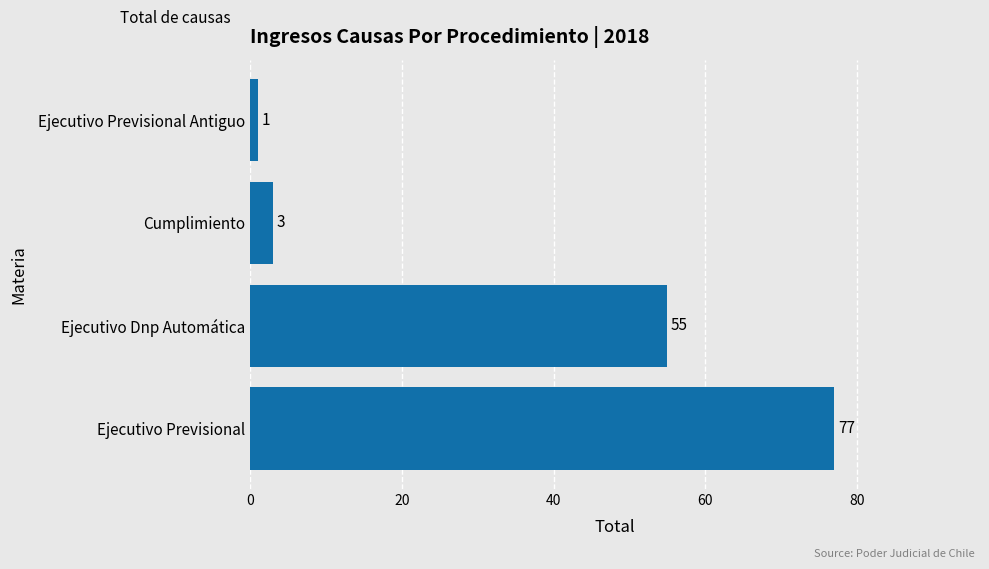

True or false: the data shows 55 at Ejecutivo Dnp Automática.

True